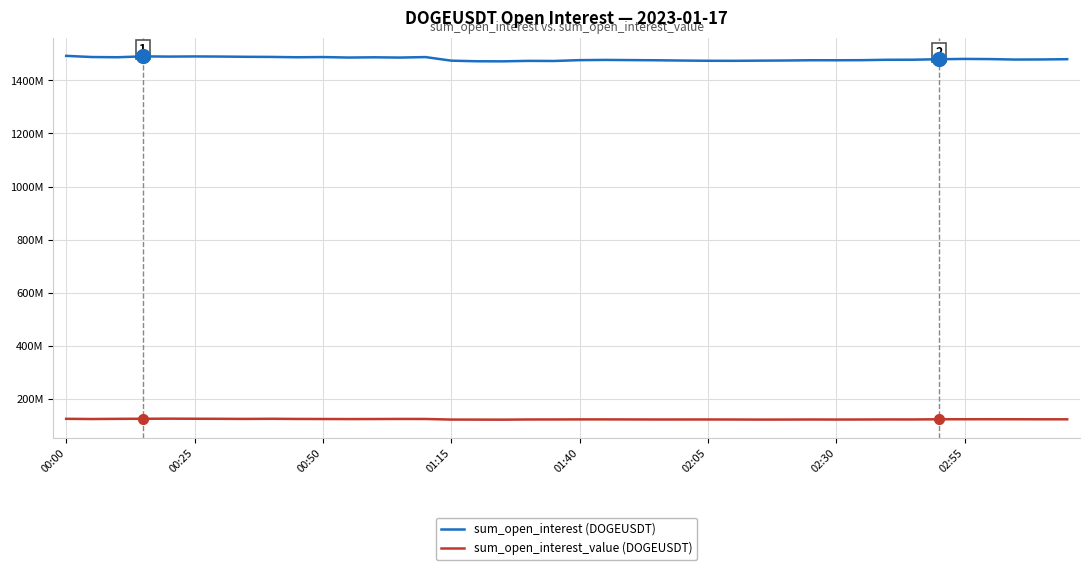

Is this an area chart (filled region under the line)?

No